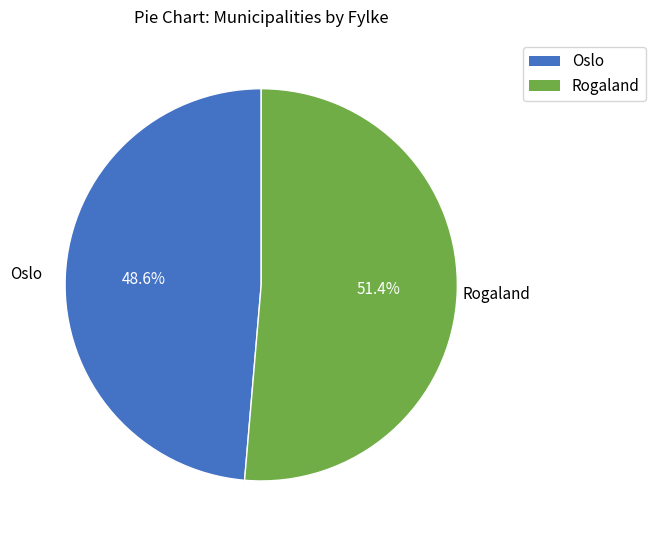

Is Rogaland the majority of the pie?

Yes